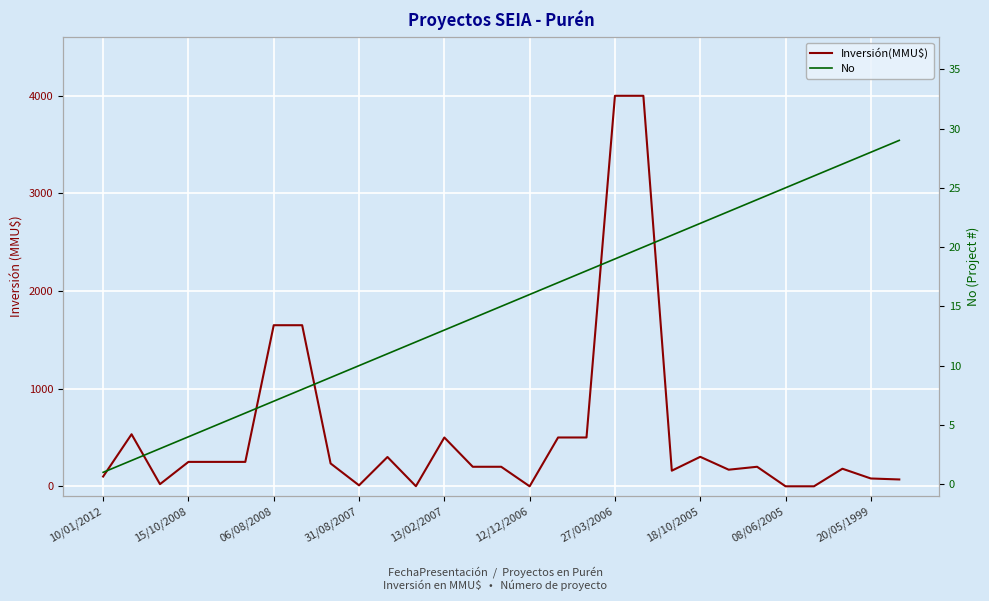

Which series has the largest total across all categories?

Inversión(MMU$)